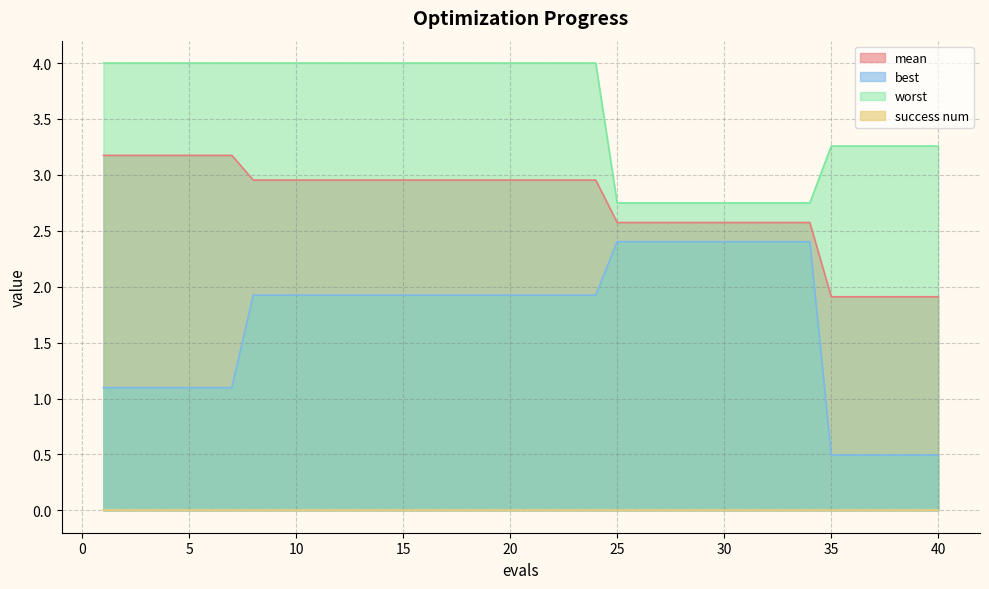

How many distinct data groups are displayed?

4